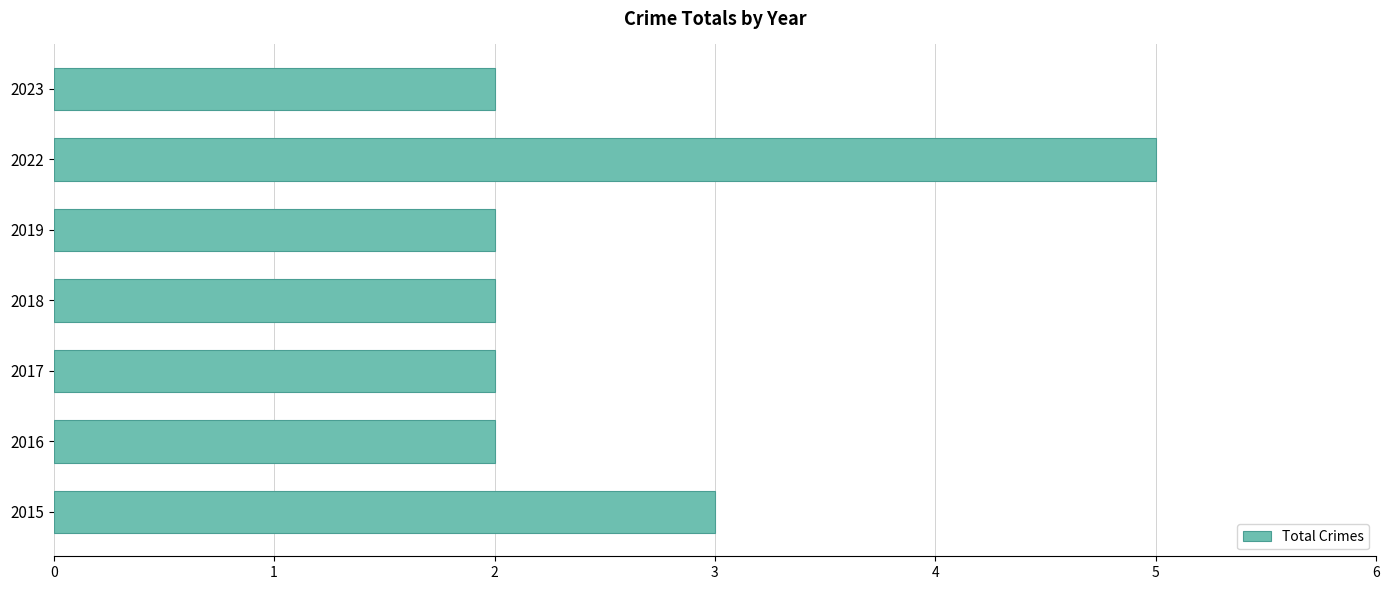

What is the average value?

3